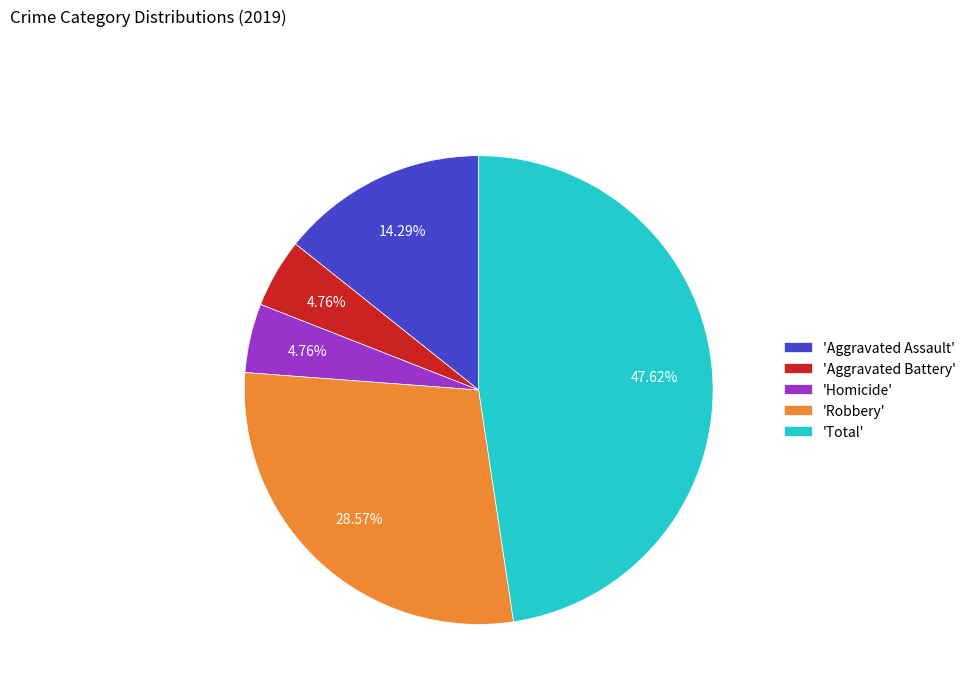

Which category has the biggest portion of the pie?

'Total'